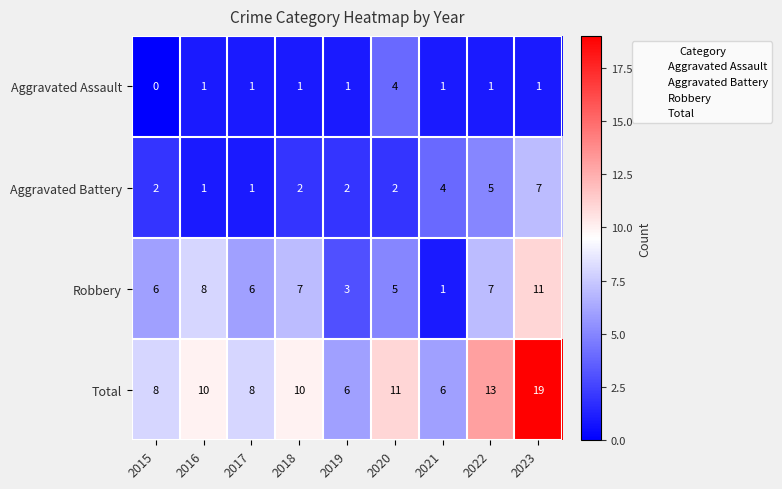

The value of Total at 2022 is 22. True or false?

False